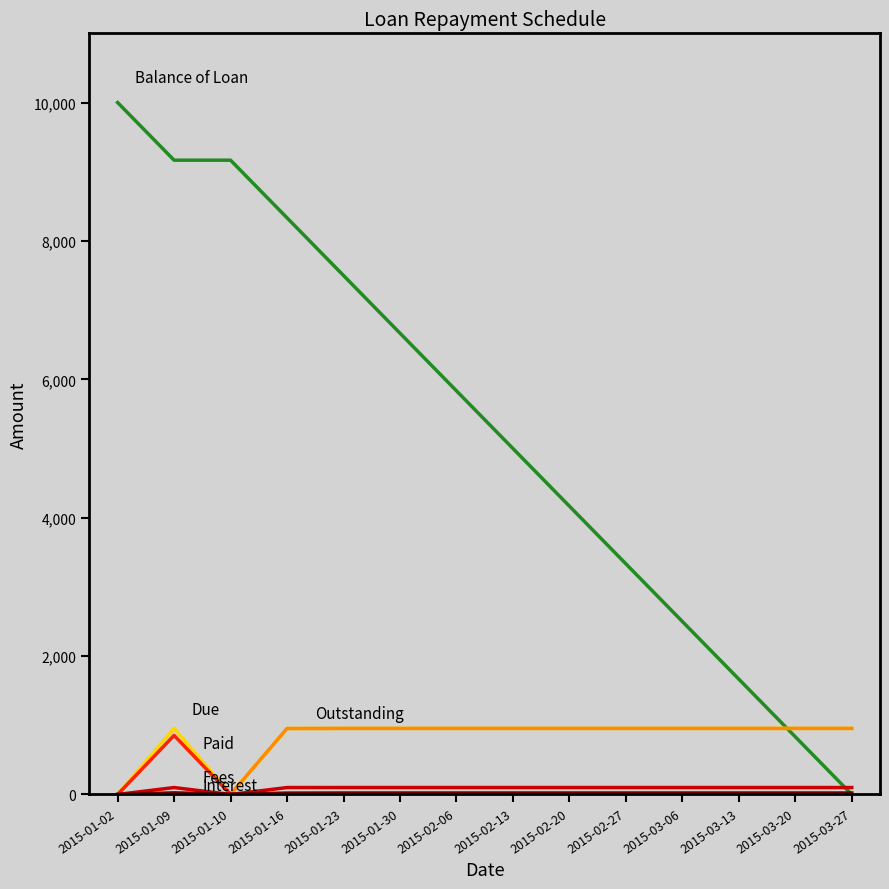

At which category does the chart reach its peak across all series?

2015-01-02